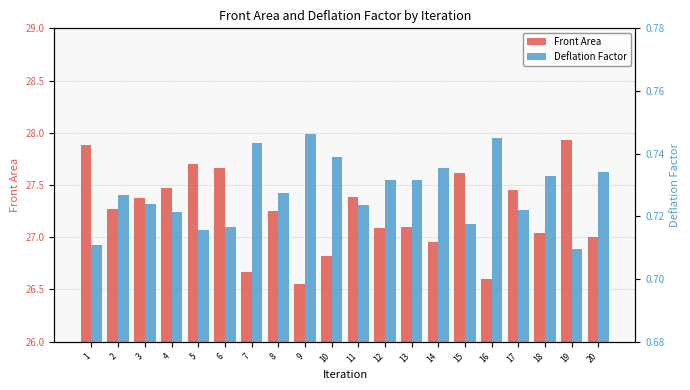

Between 4 and 16, which series saw the biggest shift?

Front Area